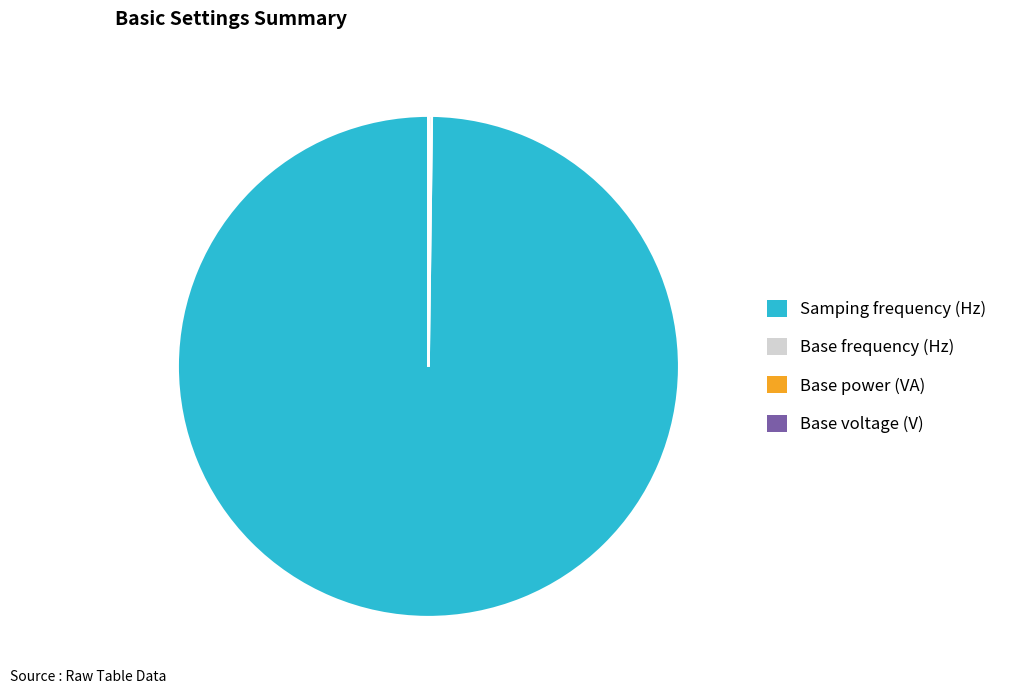

Does any single category account for the majority?

Yes